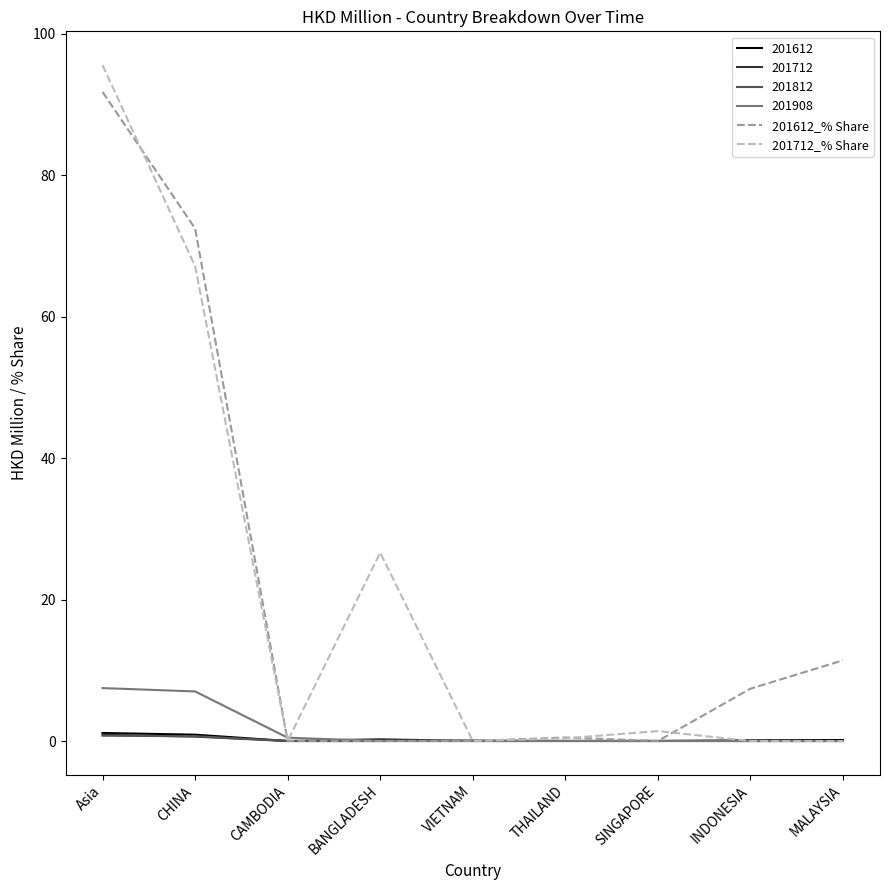

Is the value of 201612_% Share at MALAYSIA greater than the value of 201712 at VIETNAM?

Yes